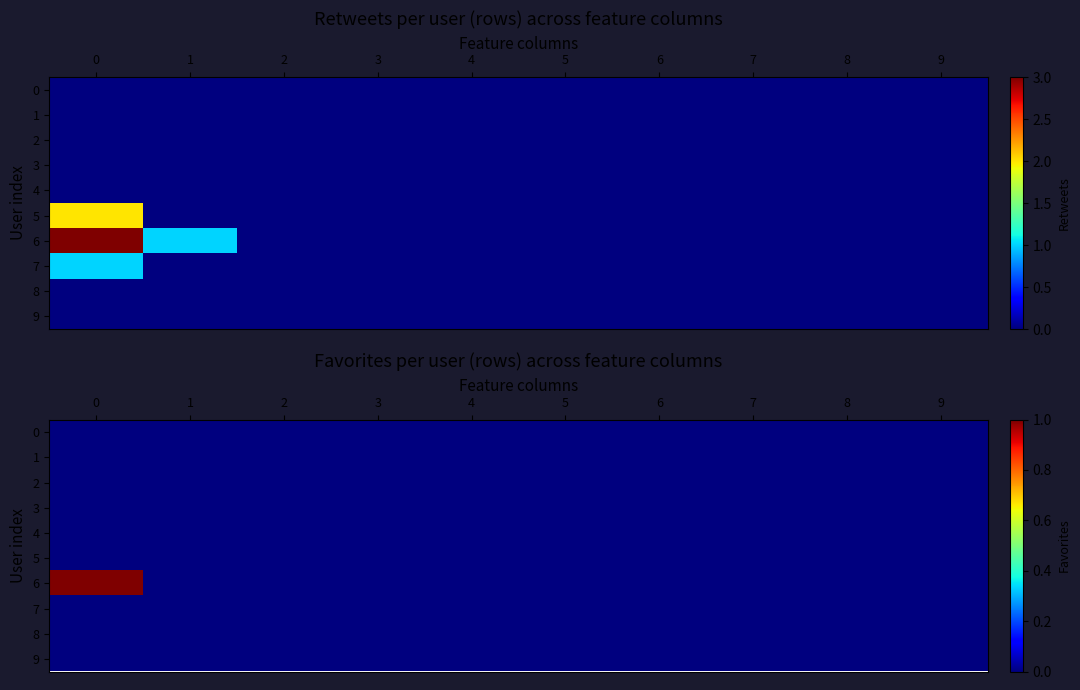

Which has a higher value, 6 or 3?

6